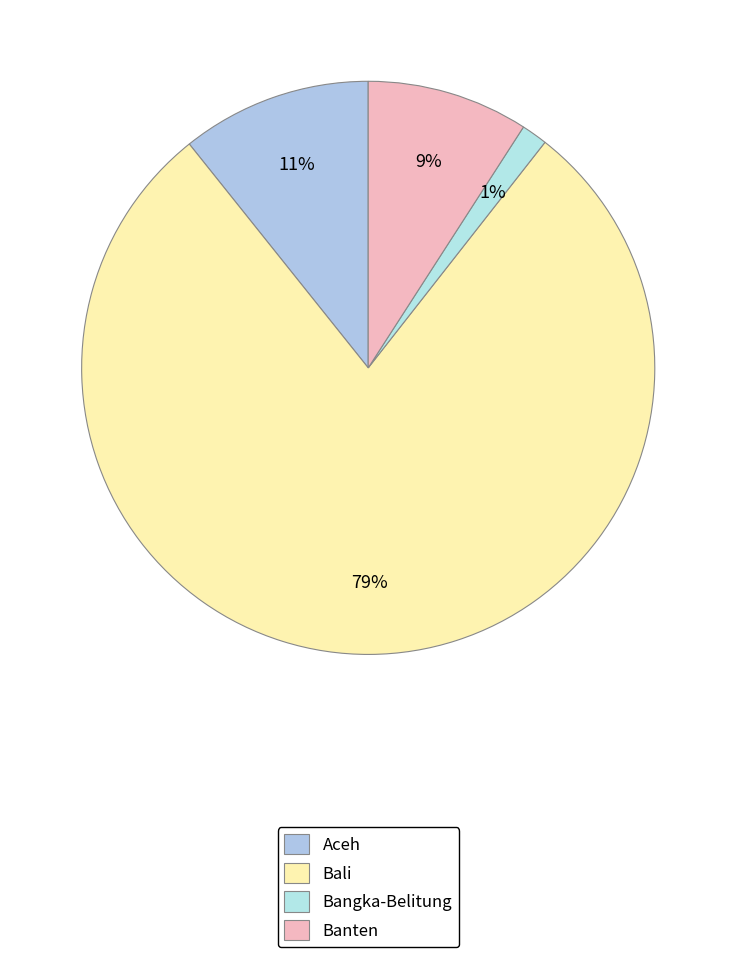

How many segments does this pie chart have?

4